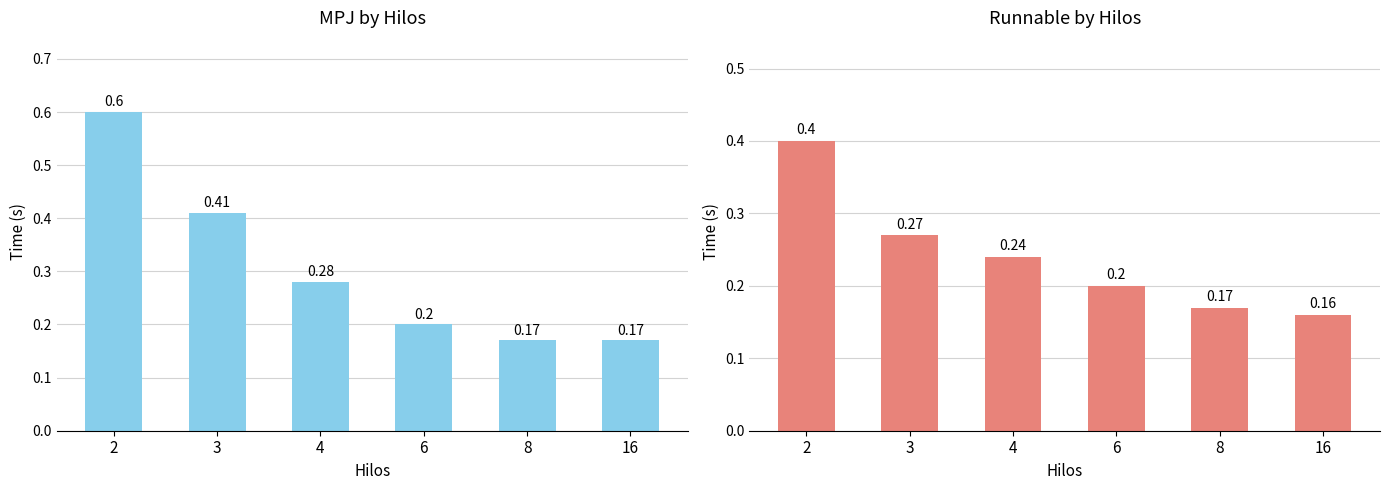

Which series changed the most between 2 and 3?

MPJ